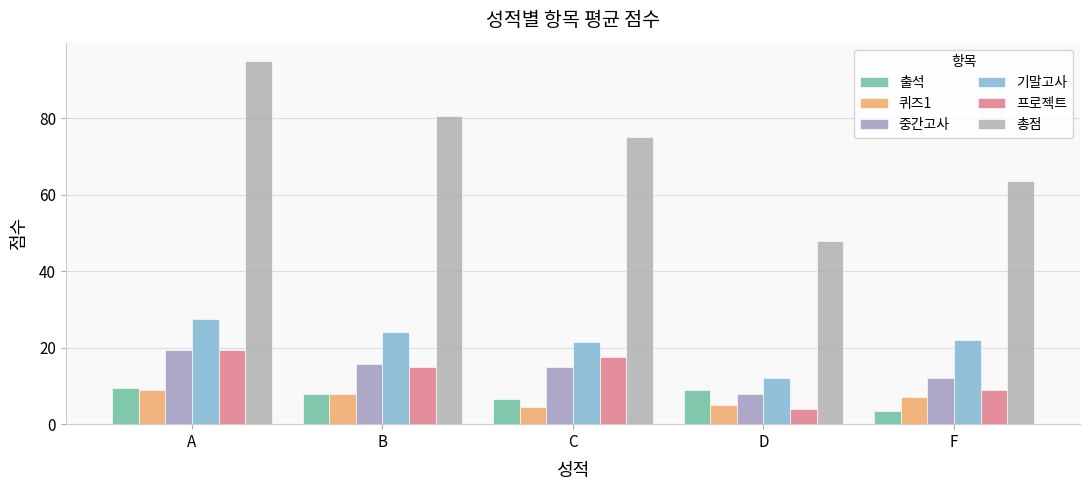

What is the greatest value displayed?

95.0